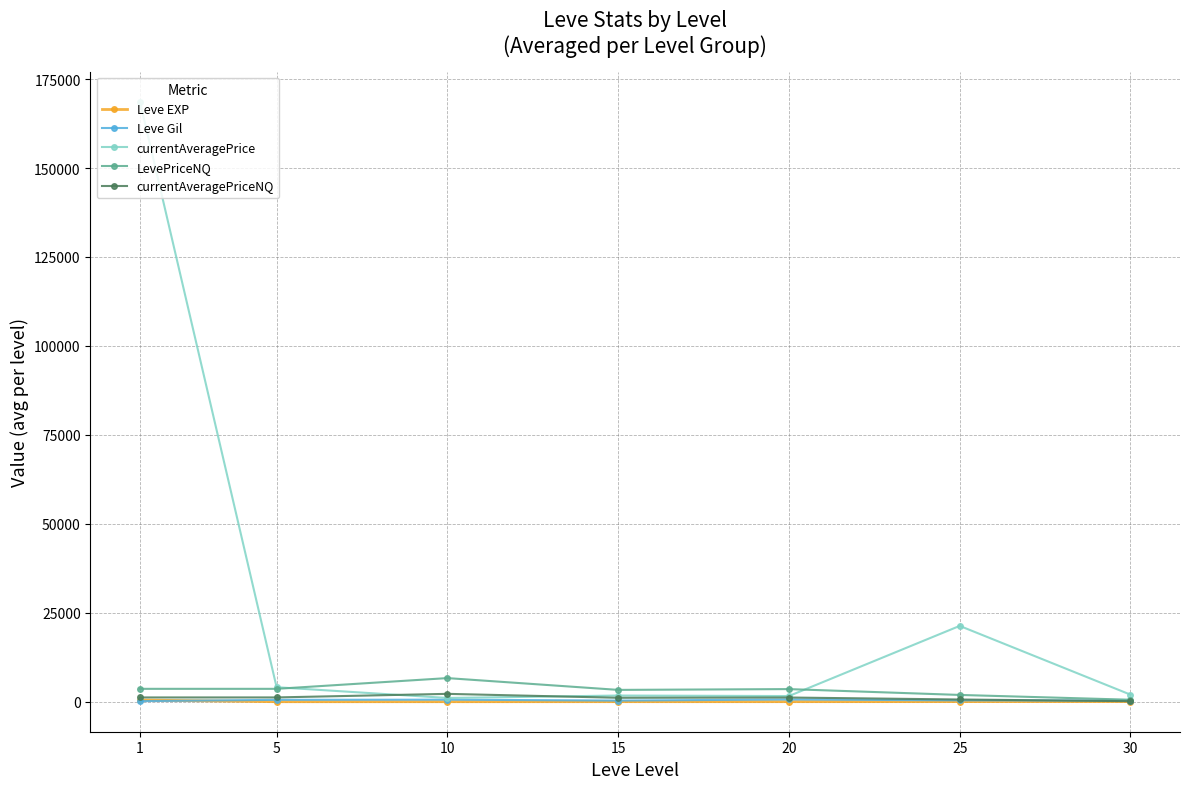

Which series has the widest spread of values?

currentAveragePrice